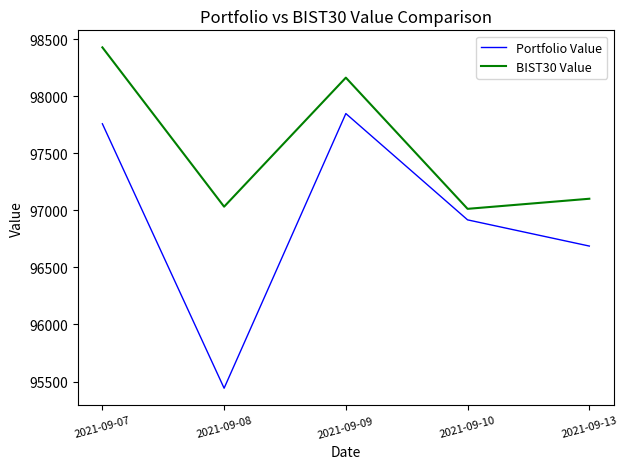

Does the chart display data point markers on the line(s)?

No